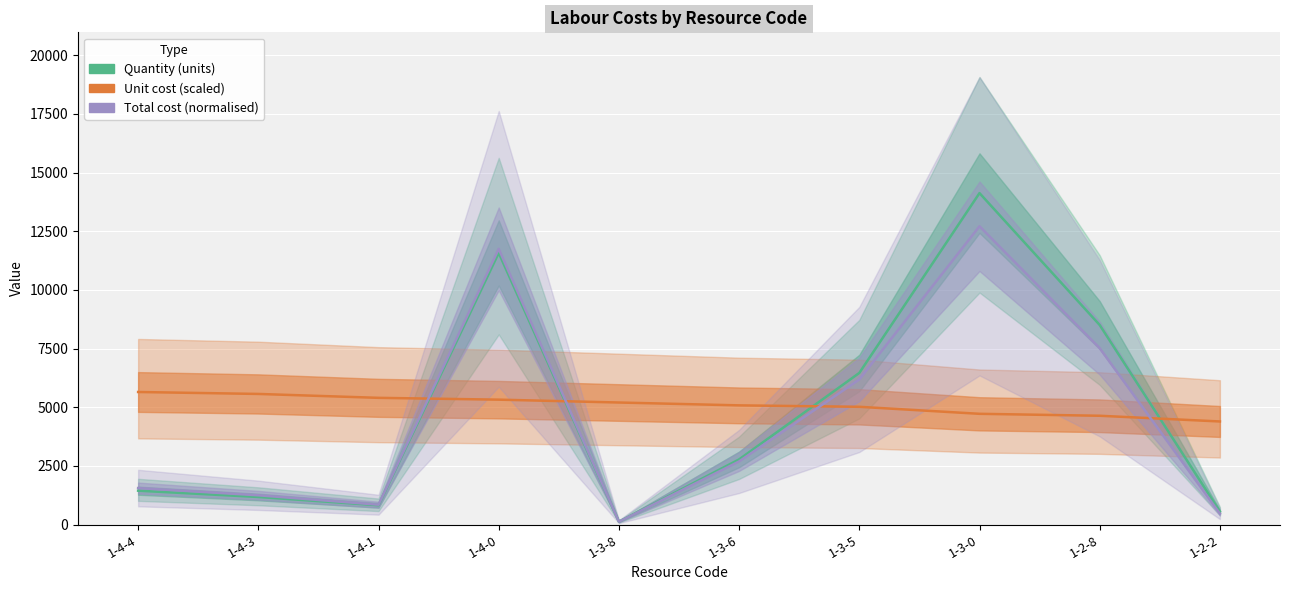

What value does the Total cost (normalised) series have at 1-4-1?

847.1